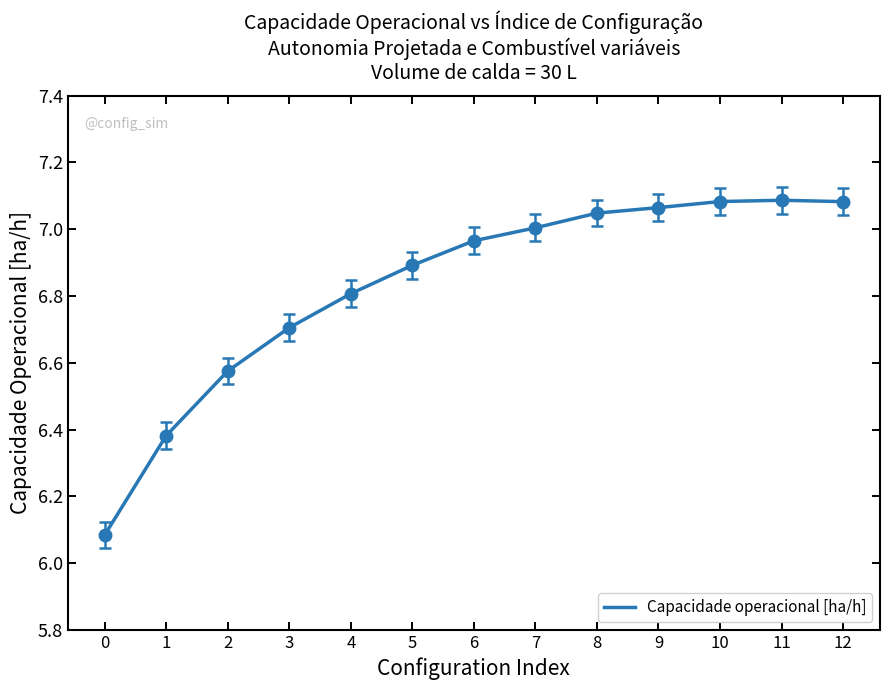

What is the difference between the values at 10 and 1?

0.7